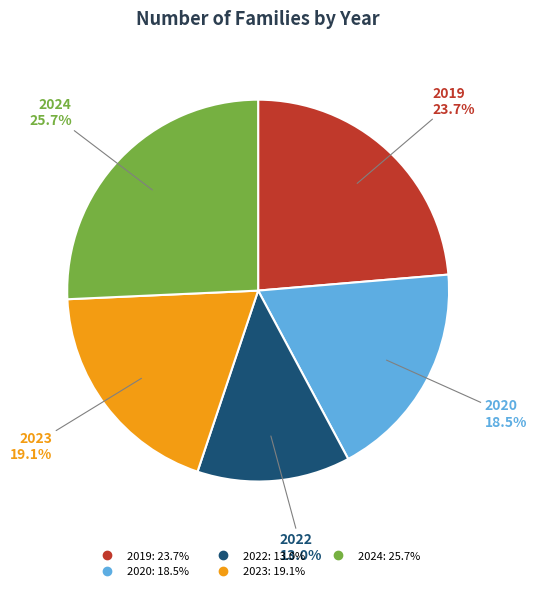

Between 2020 and 2023, which is larger?

2023